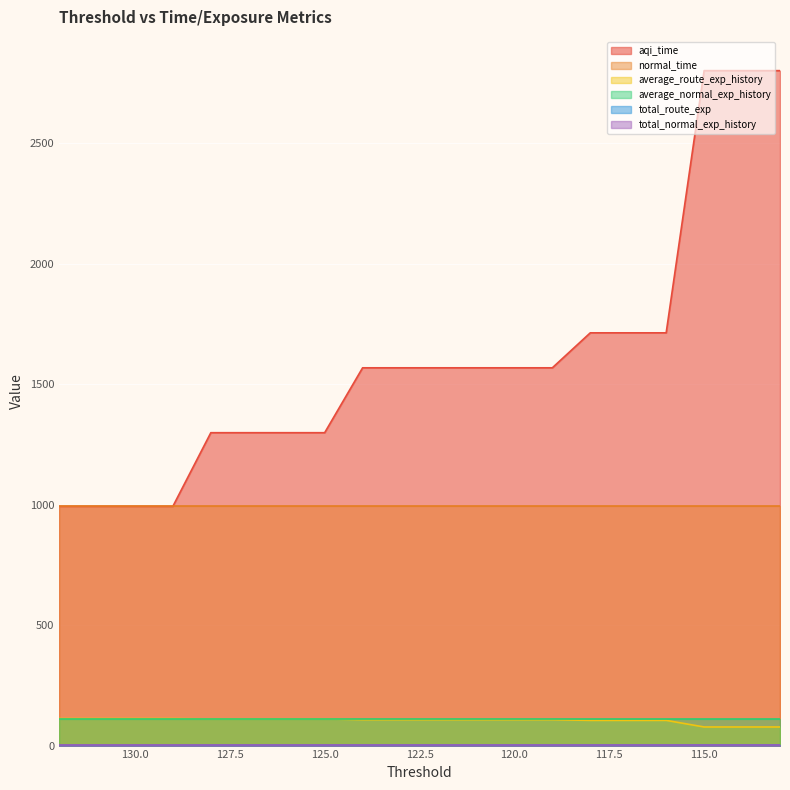

Which series has the largest range (max minus min)?

aqi_time